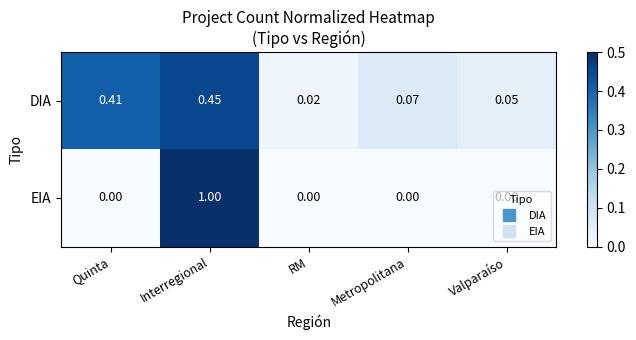

Rank the categories by DIA value from highest to lowest.

Interregional, Quinta, Metropolitana, Valparaíso, RM